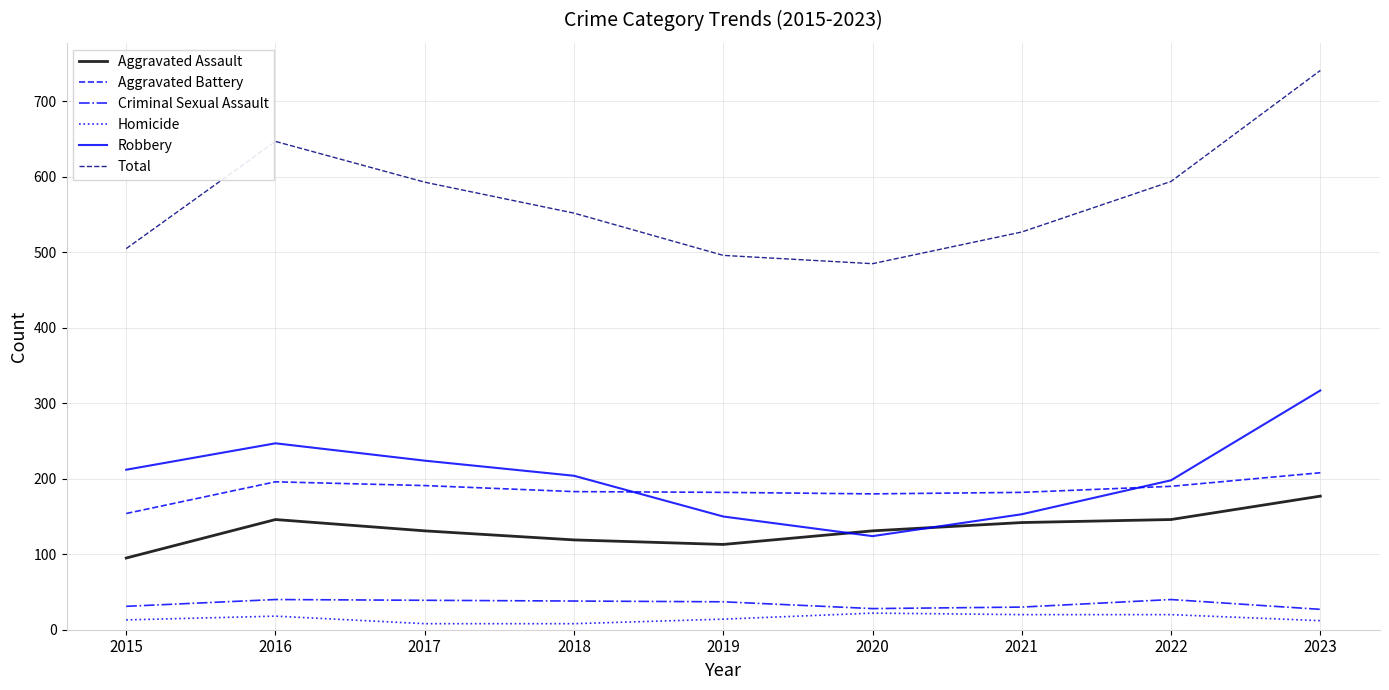

How many lines are shown in the chart?

6